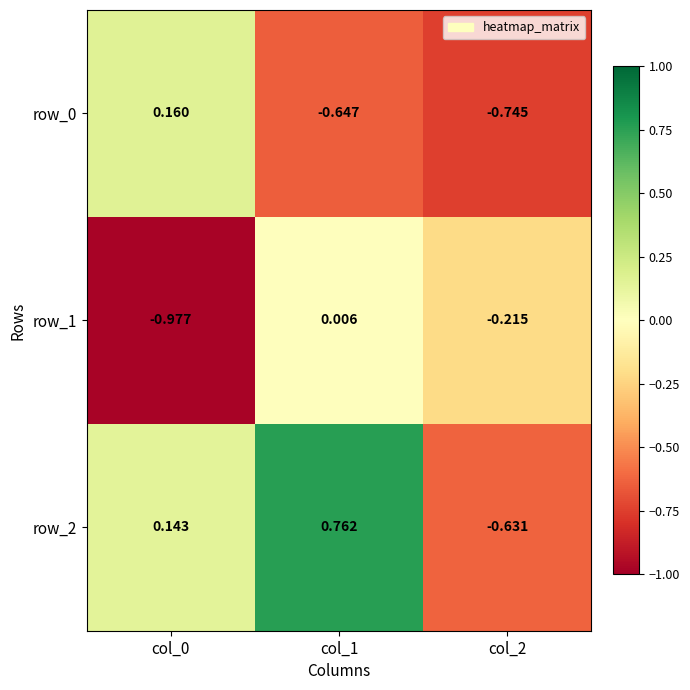

At which category is the sum across all series the highest?

col_1